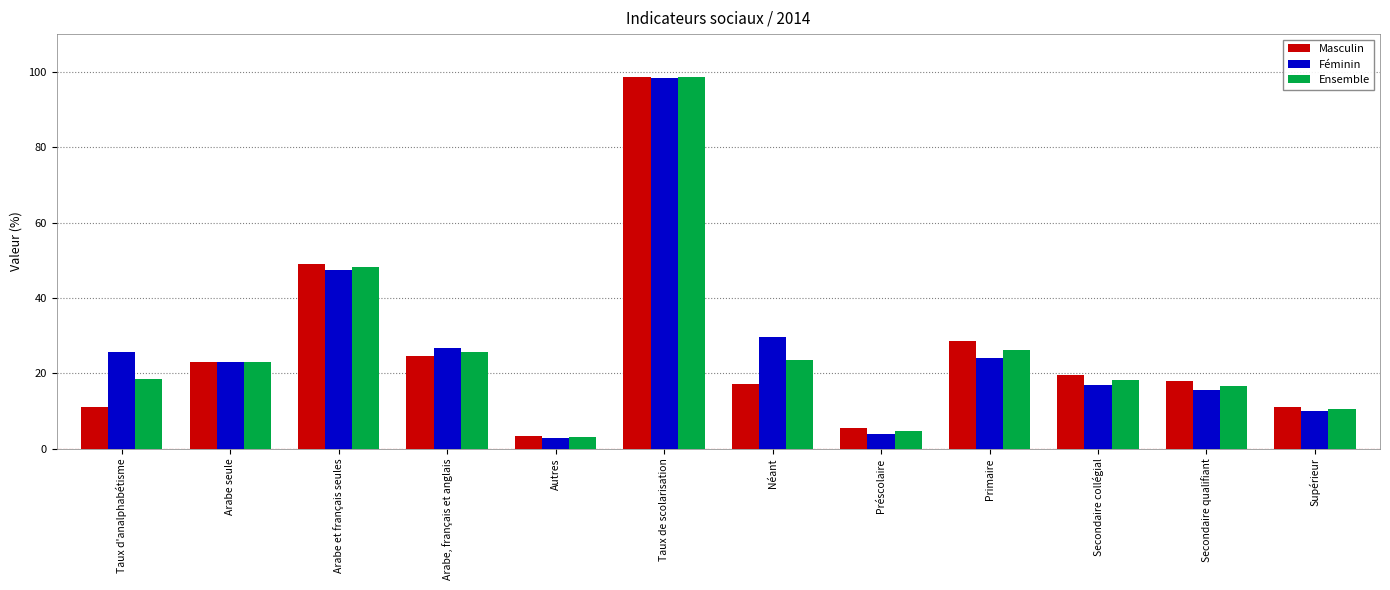

What is the sum of all Ensemble values?

317.2